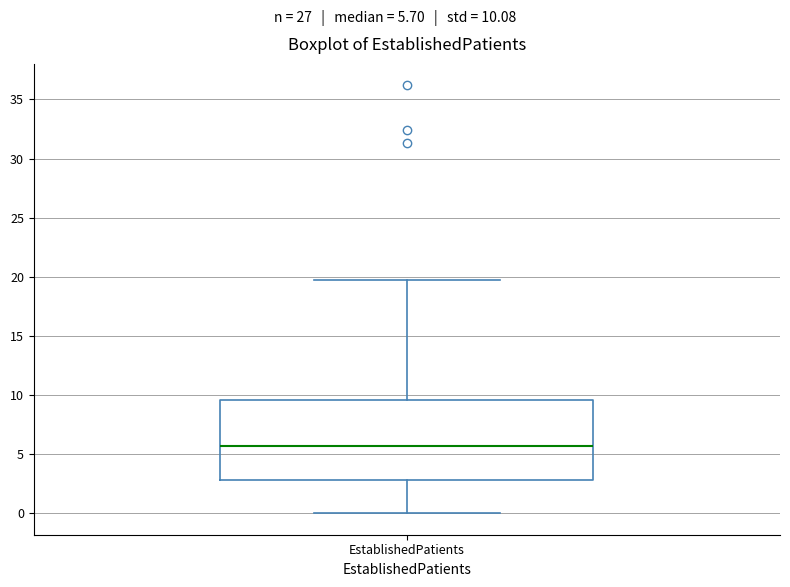

Transcribe this box plot: give where the median line is, the range the box spans, and where the two whiskers end, as read against the y-axis. The values are not printed on the chart, so give them approximately, as read against the axis.

median 5.5, box 3.0 to 9.5, whiskers 0.0 to 19.5